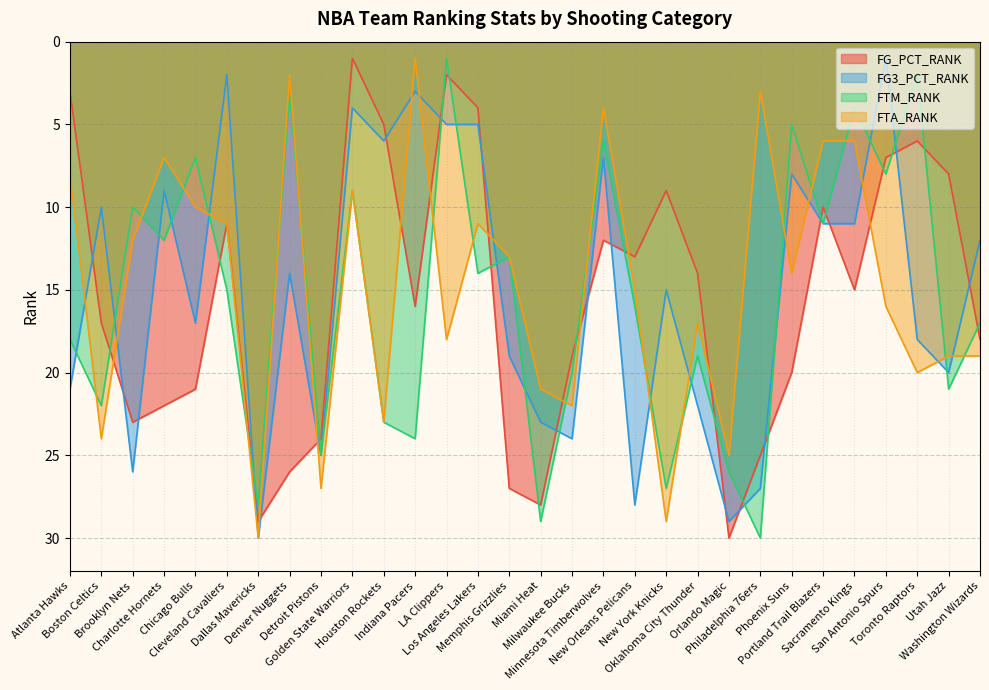

The value of FG_PCT_RANK at LA Clippers is 2. True or false?

True